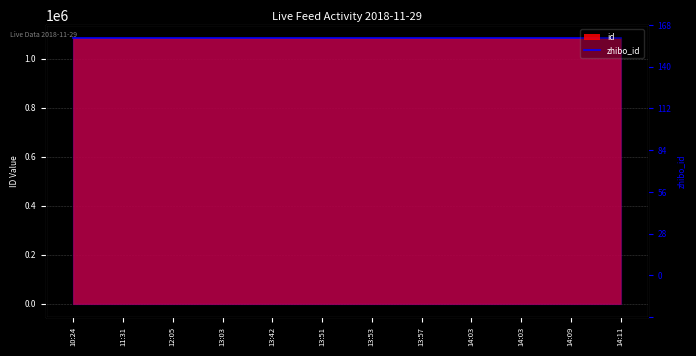

Which label corresponds to the largest value in the chart?

14:11